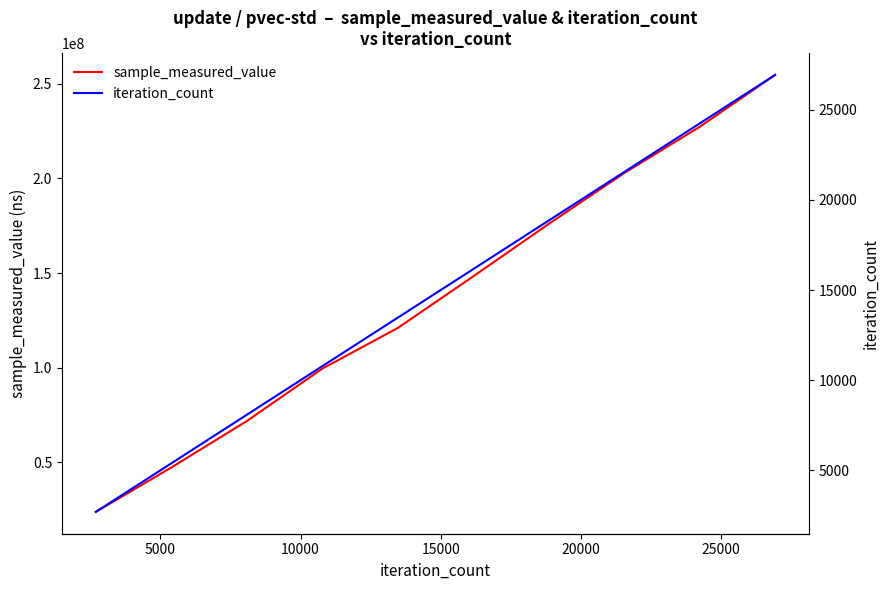

Rank the series at 10000 from lowest to highest value.

iteration_count, sample_measured_value